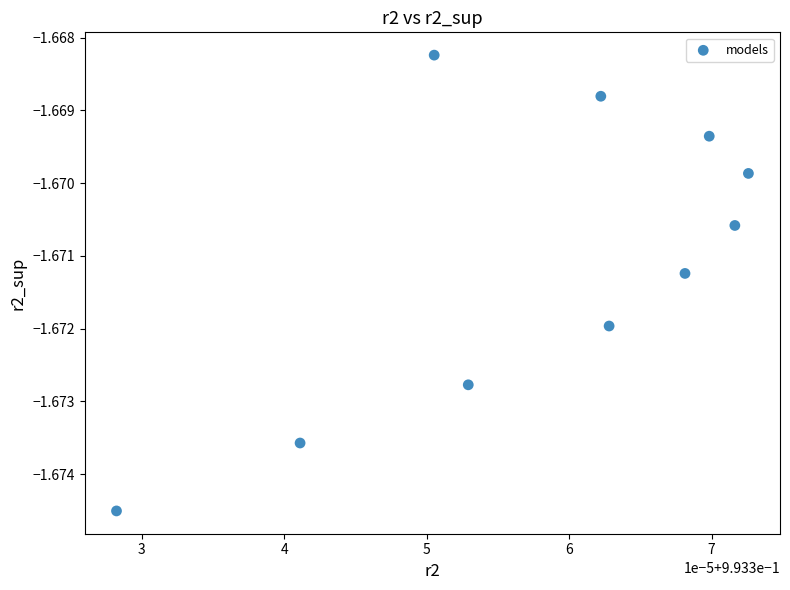

What is the average X value?

1.0